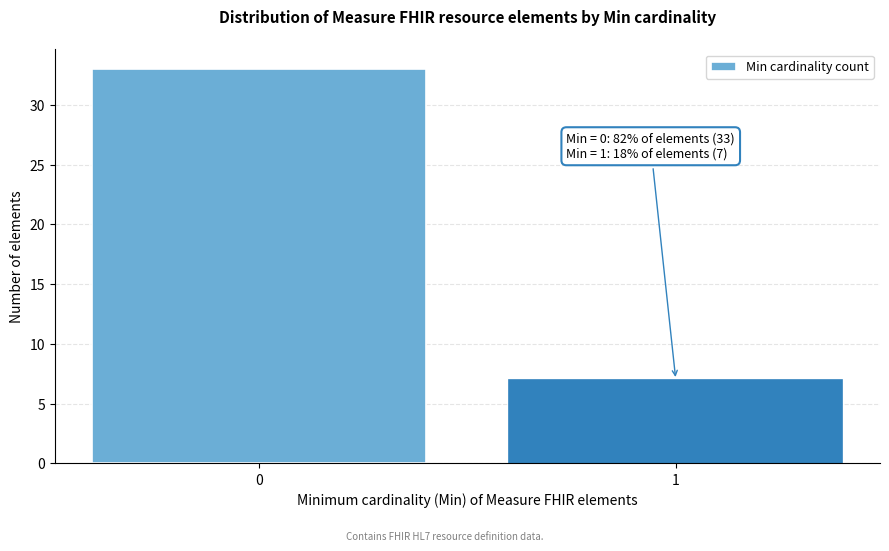

Reading left to right, transcribe all the data shown in this chart.

0=33	1=7